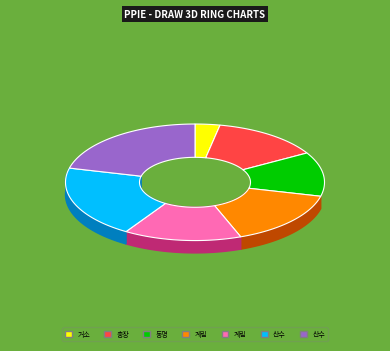

Which has a higher value, 거소투표 or 동명동?

동명동